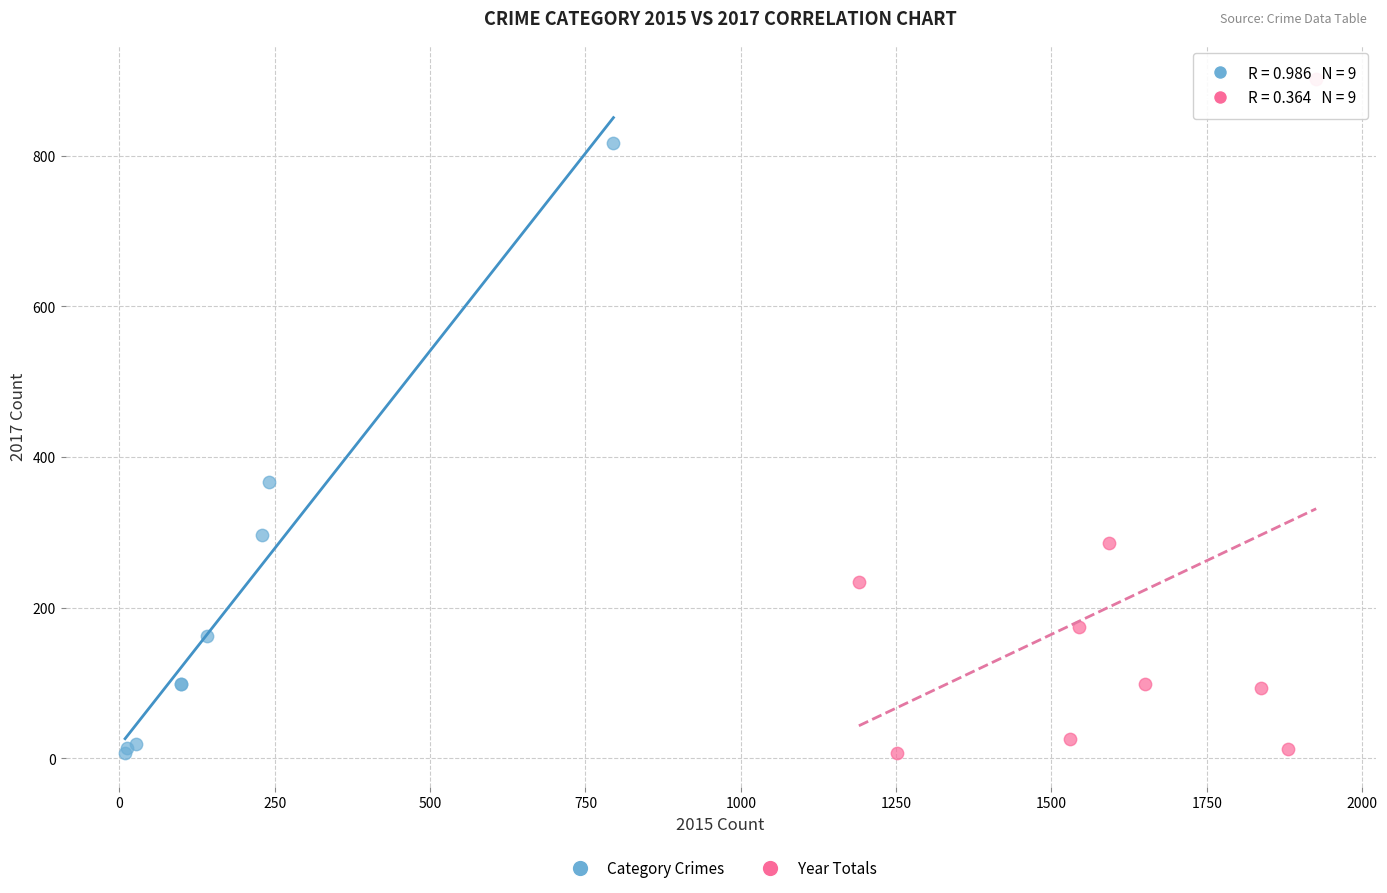

Which series has the widest spread of Y values?

Year Totals